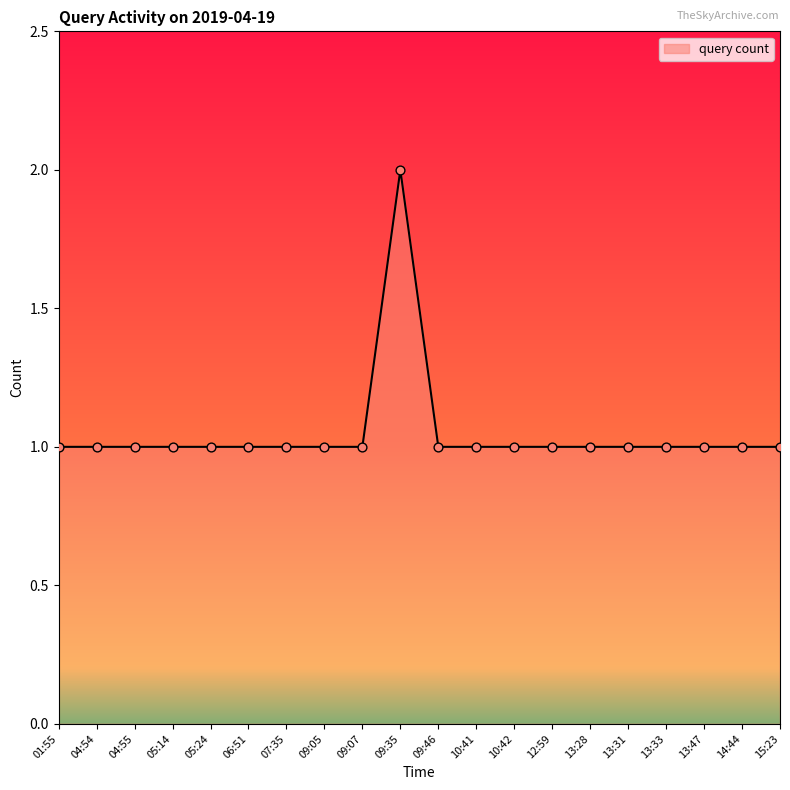

What is the ratio of the value at 10:42 to the value at 13:28?

1.0